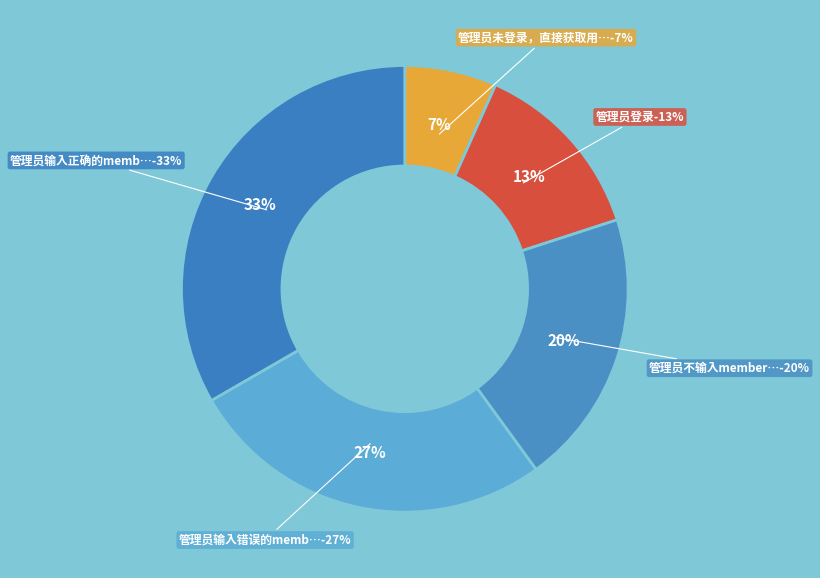

True or false: 管理员输入正确的member_id(member_id="adas") accounts for 40% of the total.

False